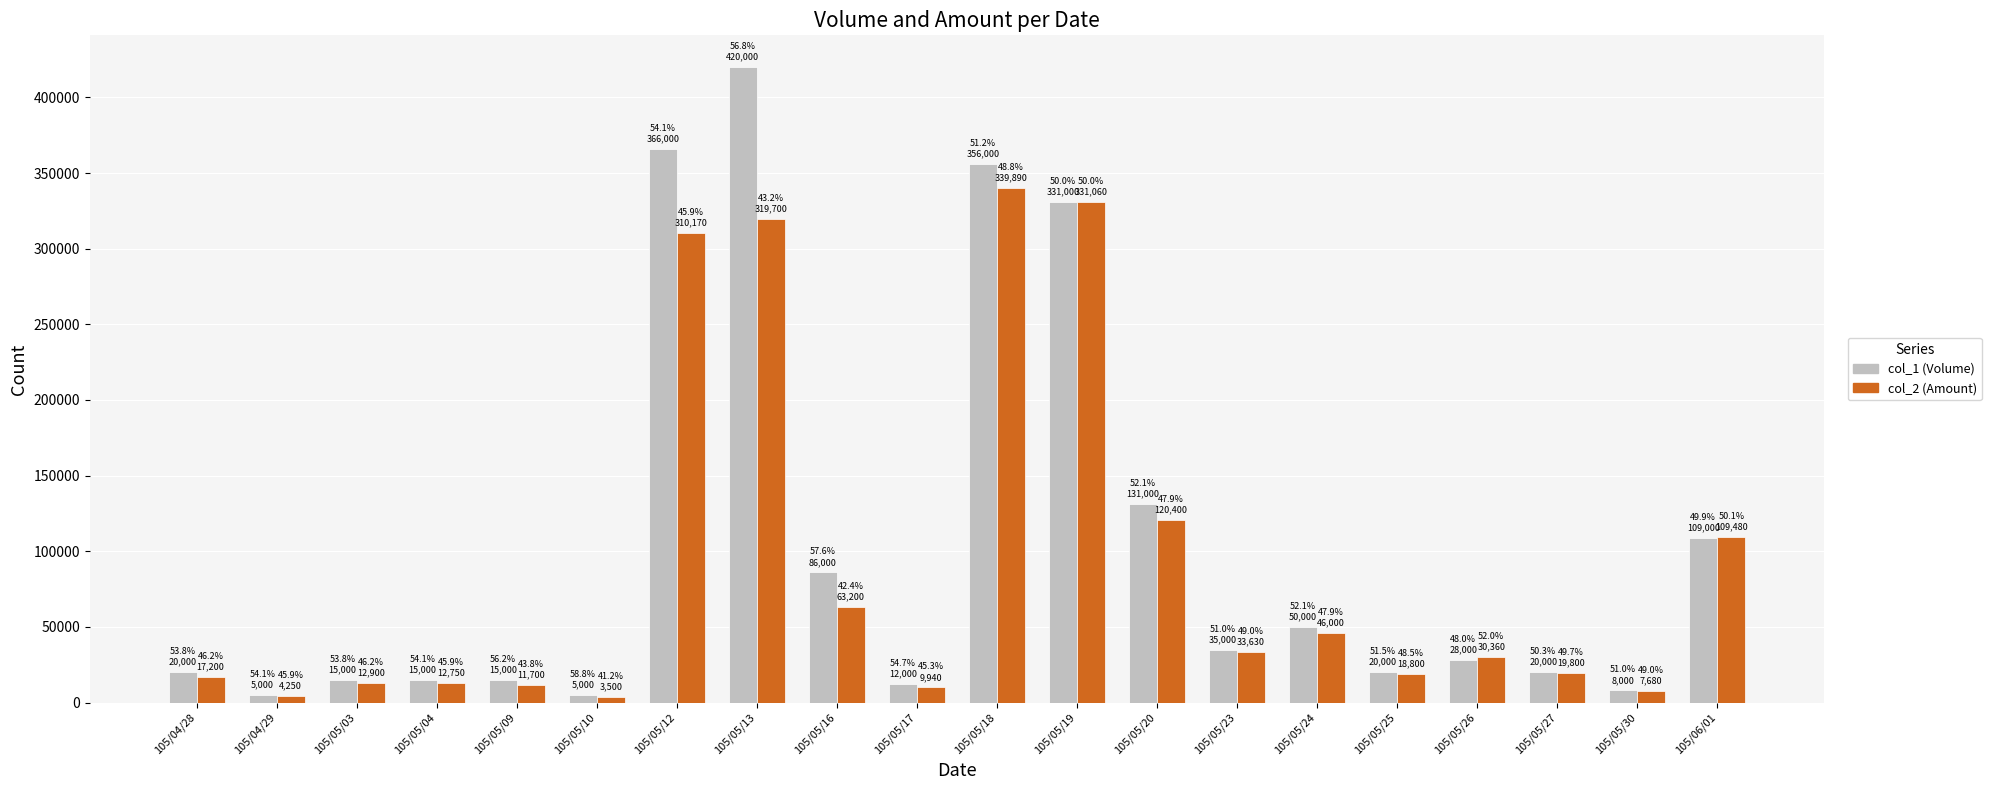

Is the value of col_1 (Volume) at 105/05/23 greater than the value of col_2 (Amount) at 105/04/29?

Yes